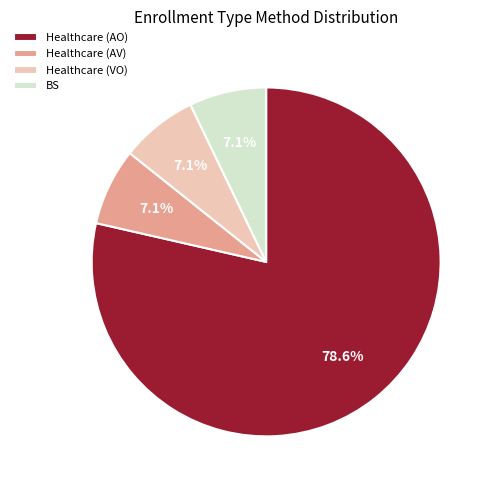

True or false: Healthcare (AV) accounts for 17% of the total.

False